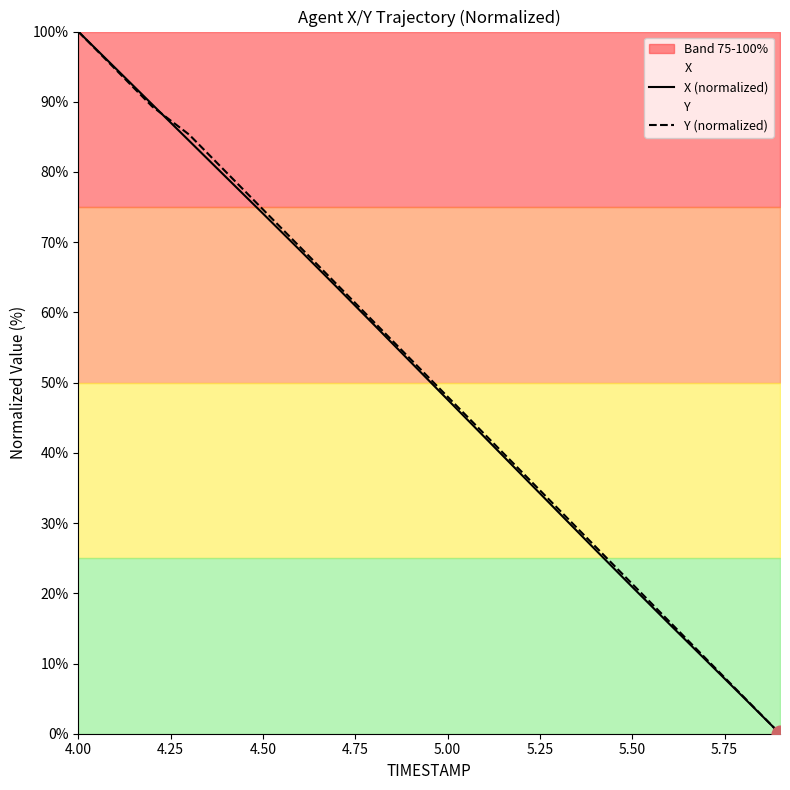

Which category has the highest value in the X (normalized) series?

4.00